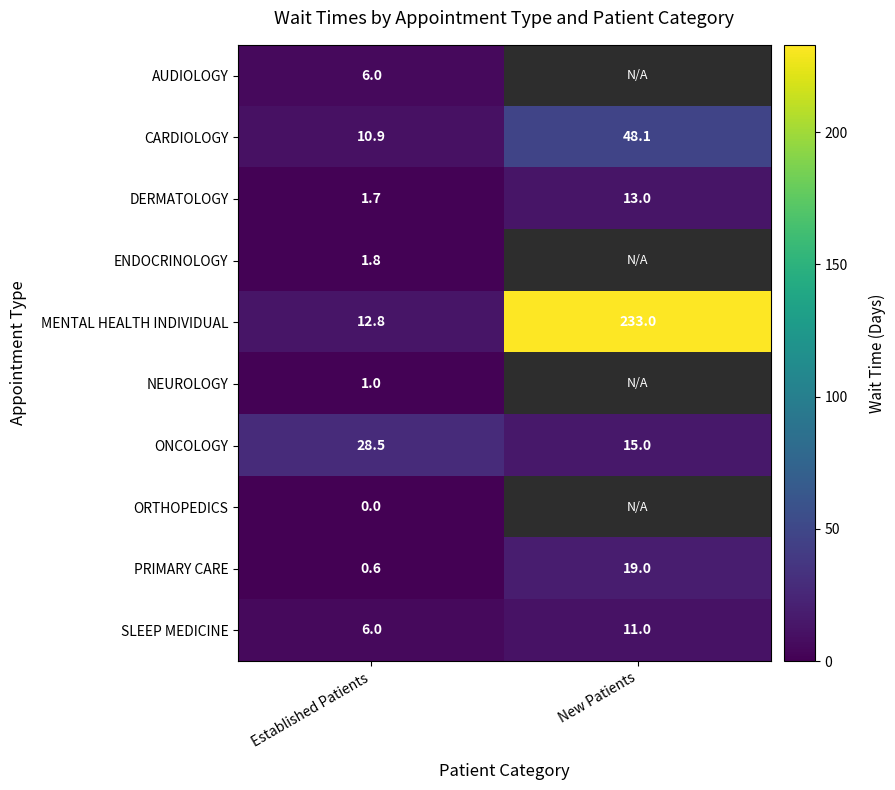

What is the difference between the highest and lowest values at Established Patients?

28.5